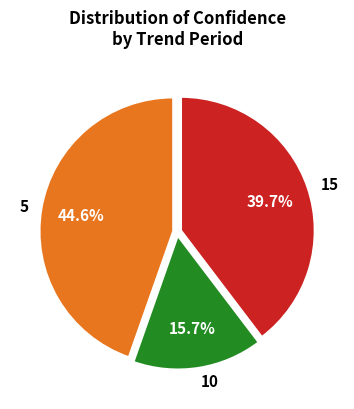

Is there any slice that represents more than half of the pie?

No